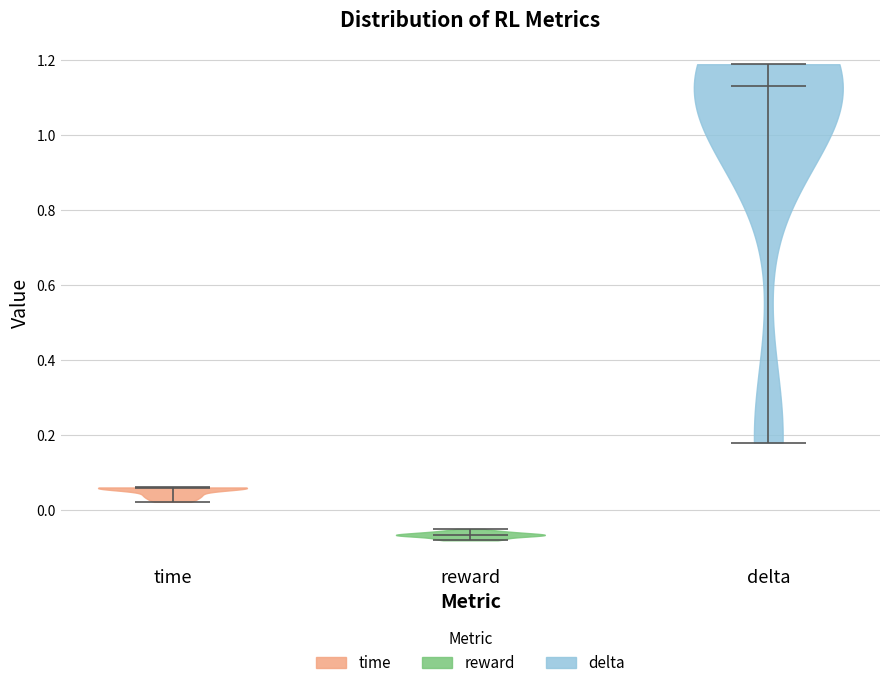

What is the highest point the violin for reward reaches on the y-axis? The values are not printed on the chart, so give them approximately, as read against the axis.

-0.06